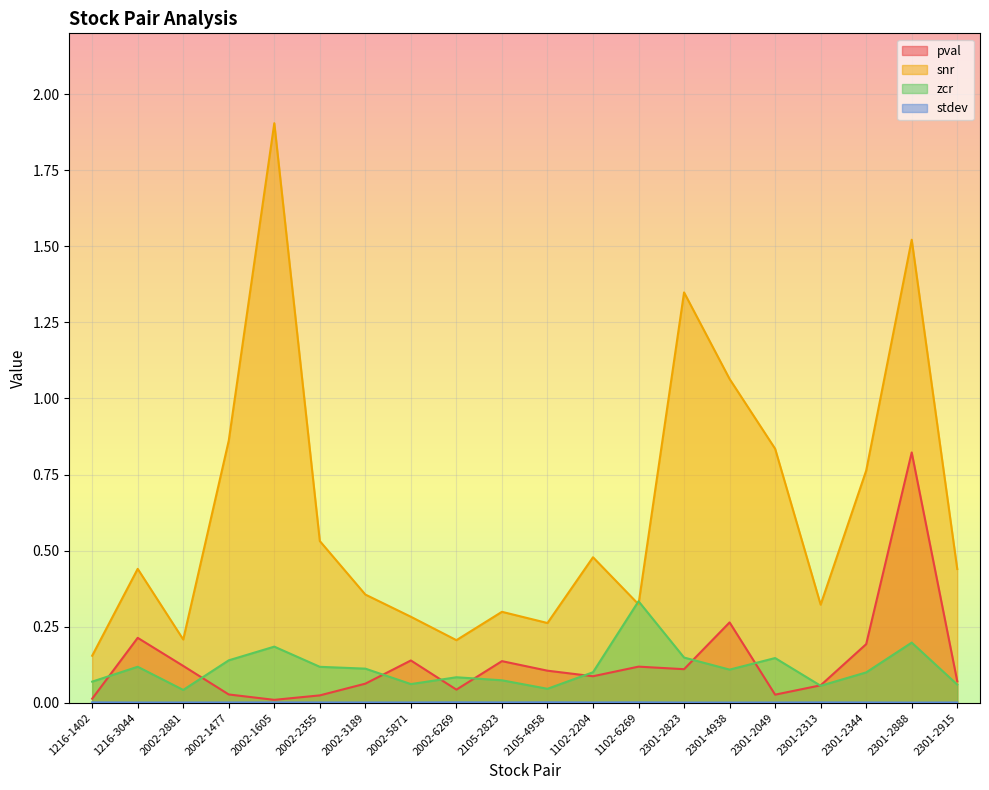

What is the difference between the maximum and second lowest values in the zcr series?

0.3